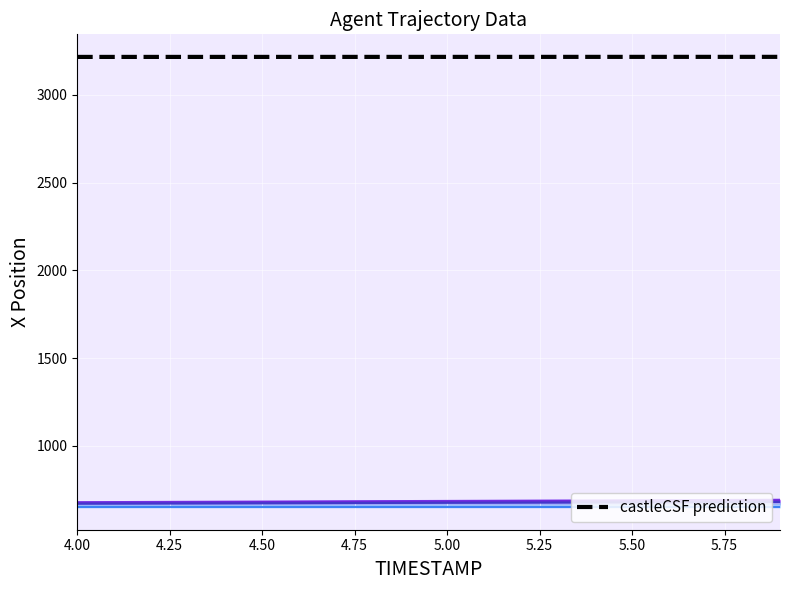

True or false: REF_xmin baseline has more than 1 points higher than both neighbors.

False